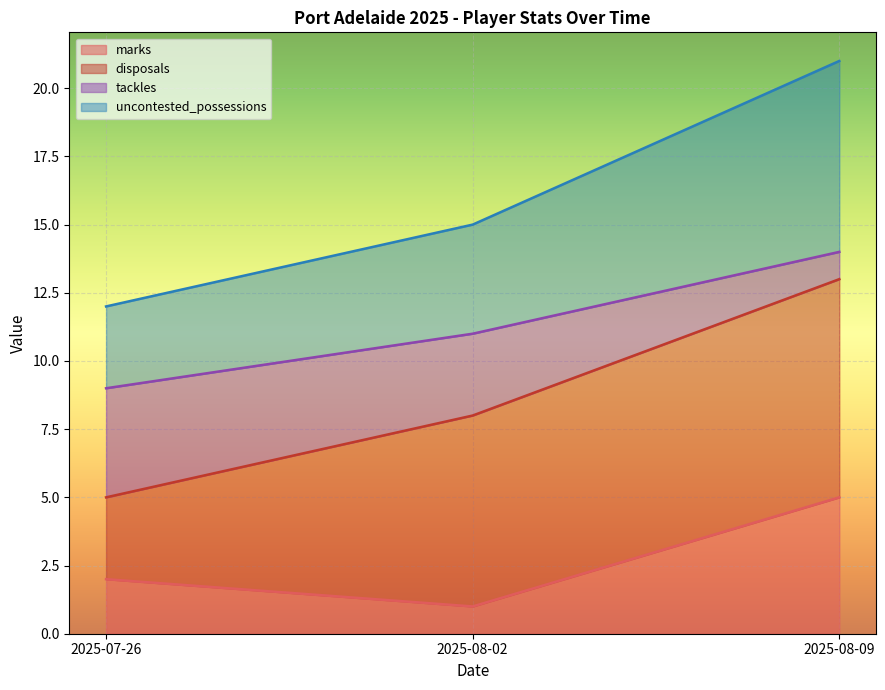

Does the chart display data point markers on the line(s)?

No